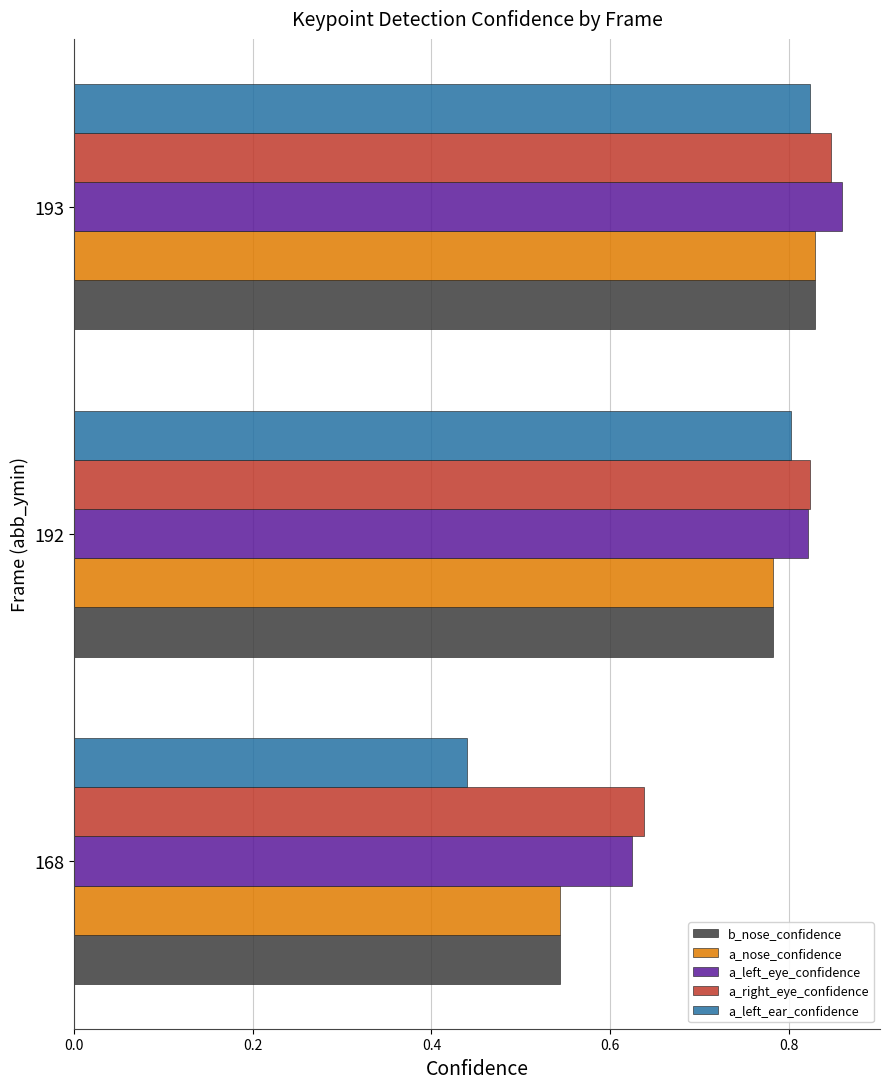

What is the sum of all a_nose_confidence values?

2.2